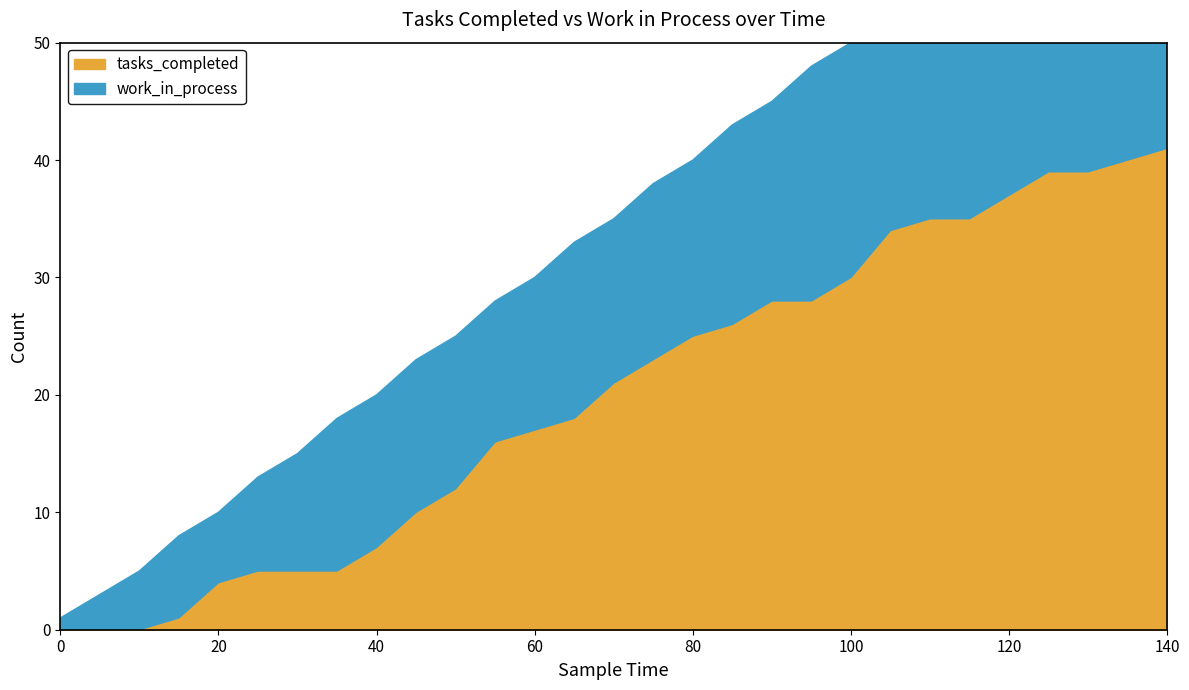

Where is the first local minimum for work_in_process?

20